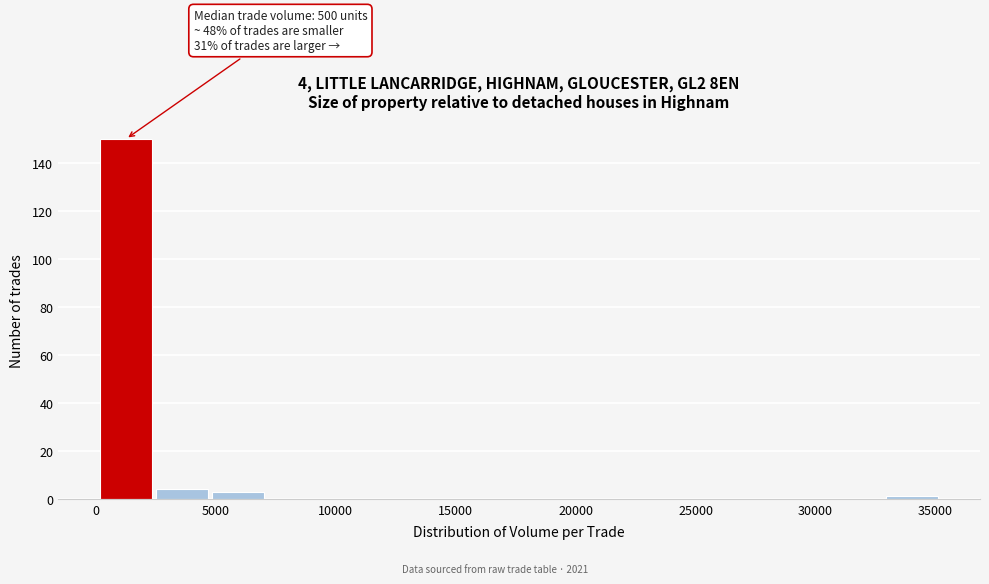

Over which range of the x-axis is the bar tallest?

0 to 2500